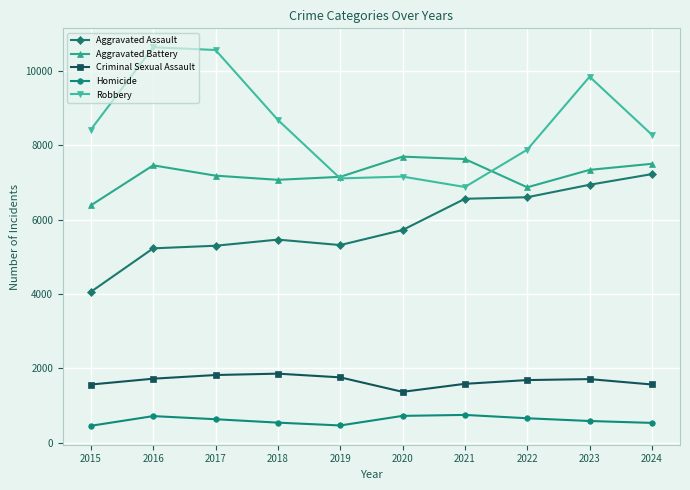

What is the minimum value shown in the chart?

451